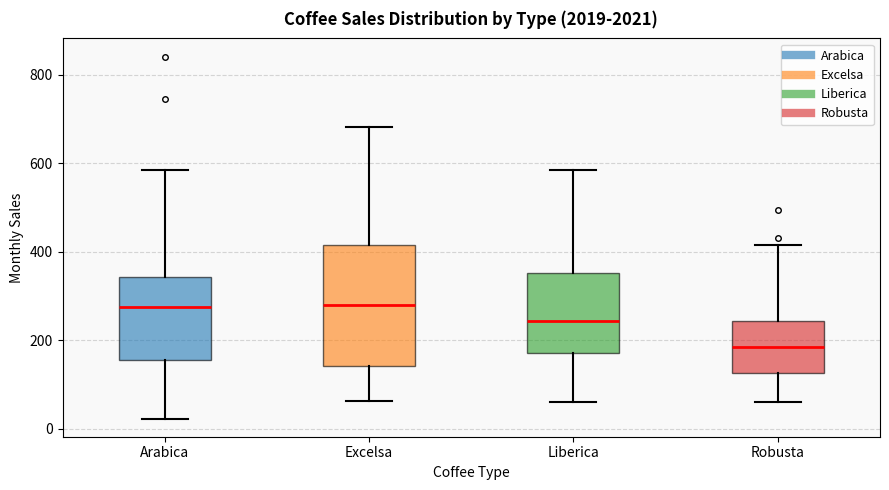

Reading left to right, read every box against the y-axis: the position of its median line, the range the box covers, and the ends of its whiskers. The values are not printed on the chart, so give them approximately, as read against the axis.

Arabica: median 280, box 160 to 340, whiskers 20 to 580
Excelsa: median 280, box 140 to 420, whiskers 60 to 680
Liberica: median 240, box 180 to 360, whiskers 60 to 580
Robusta: median 180, box 120 to 240, whiskers 60 to 420